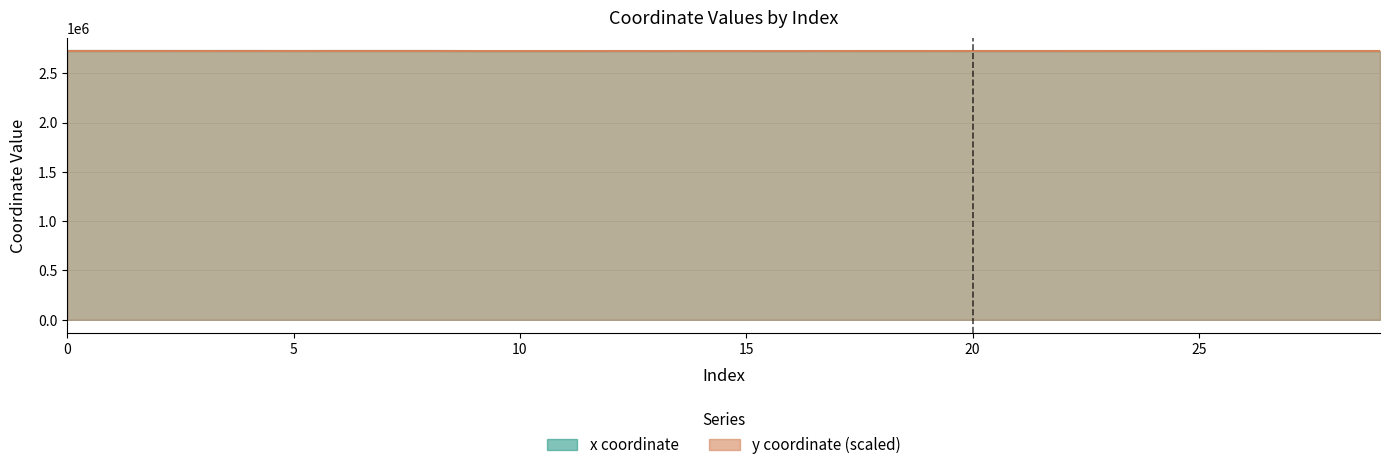

After their last crossing, which series has the higher values: x or y?

y